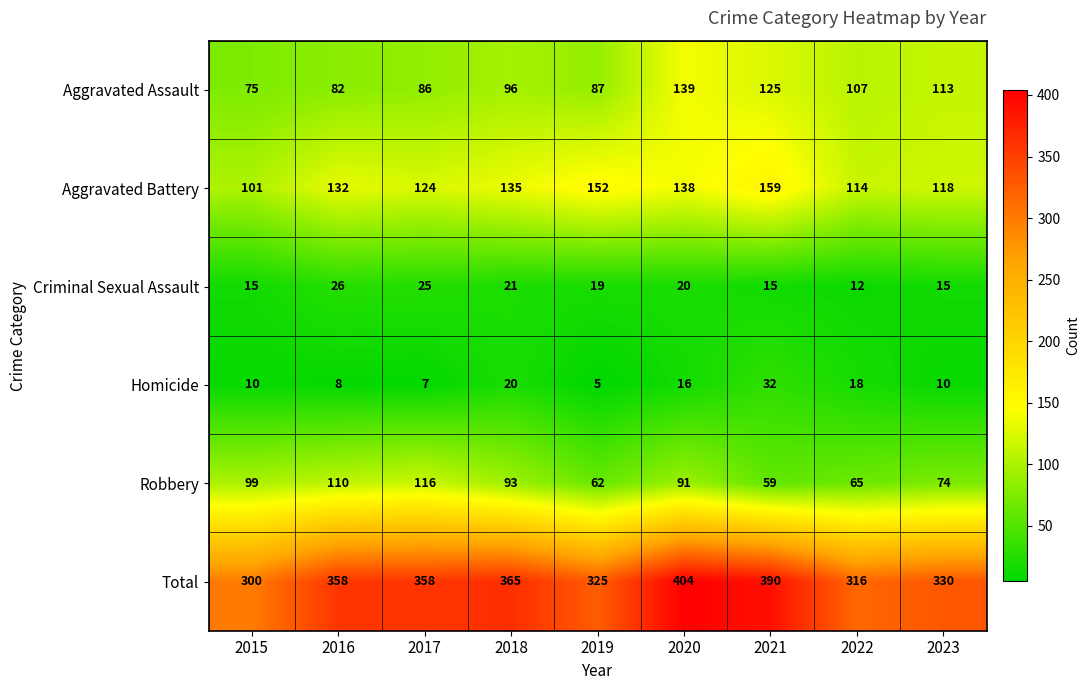

What is the greatest value displayed?

404